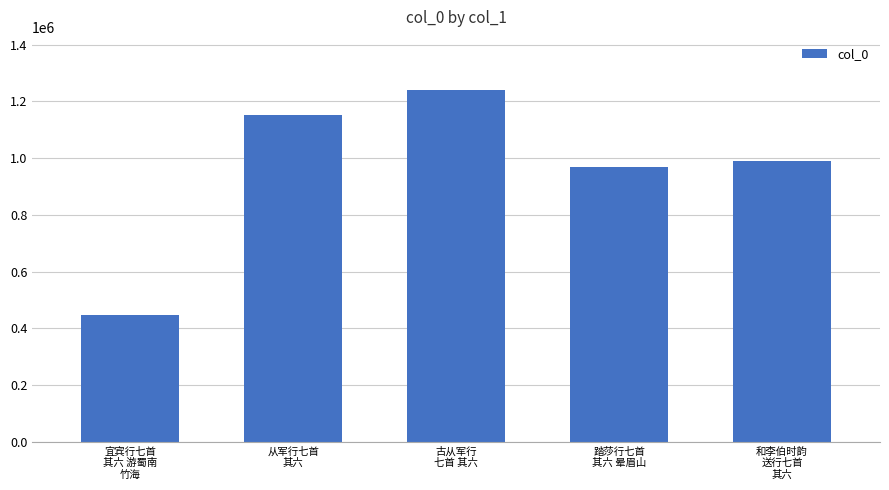

What is the minimum value shown in the chart?

447085